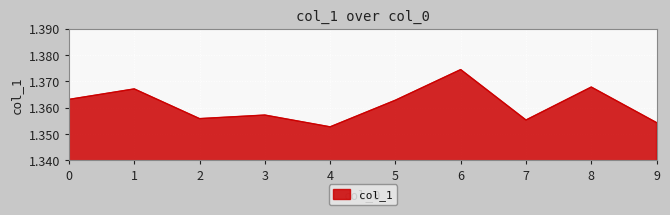

Which label corresponds to the largest value in the chart?

6